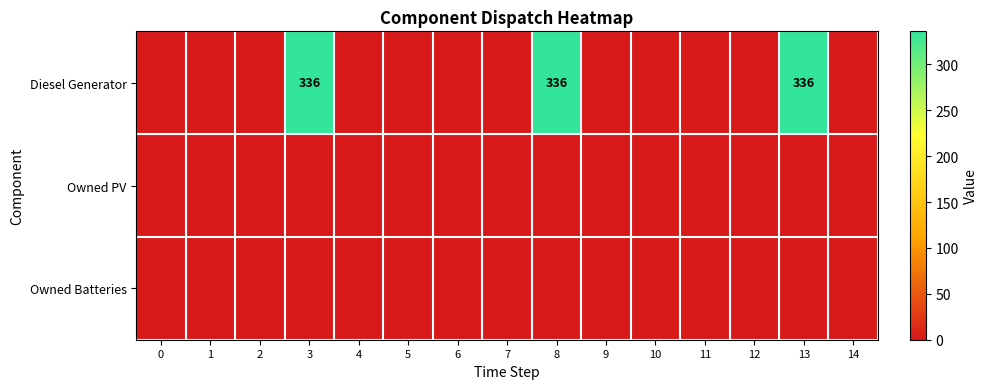

Rank the categories by Owned Batteries value from highest to lowest.

0, 1, 2, 3, 4, 5, 6, 7, 8, 9, 10, 11, 12, 13, 14